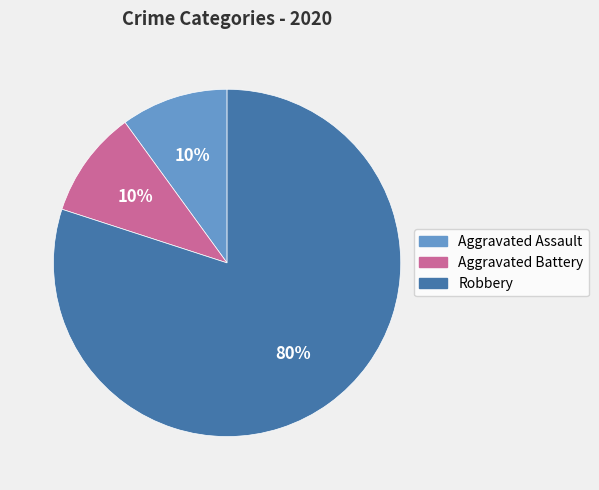

What percentage is the Aggravated Battery slice, to the nearest percent?

10%